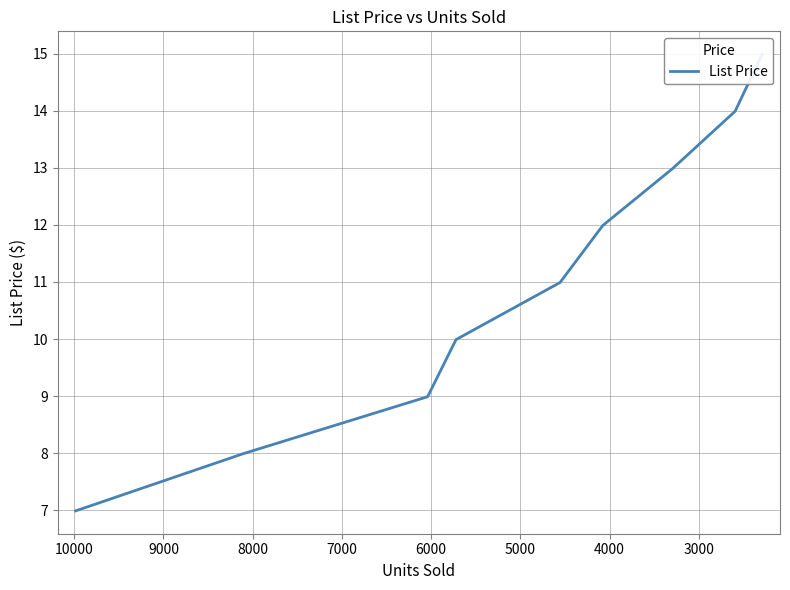

True or false: there are more than 2 points higher than both neighbors.

False